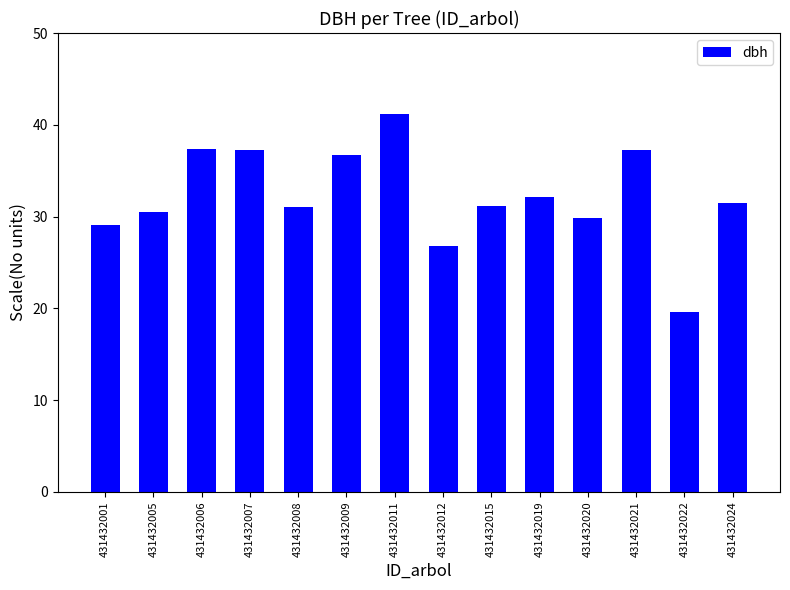

What is the difference between the second highest and minimum values?

17.7